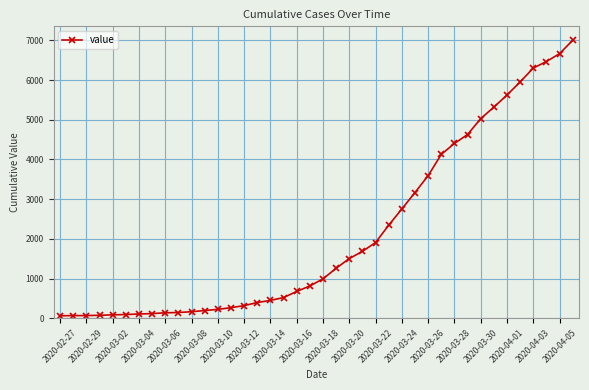

What is the difference between the maximum and minimum values?

6938